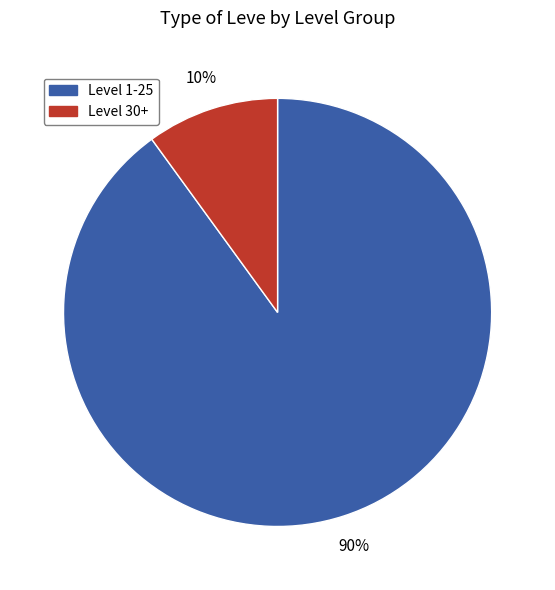

To the nearest percent, what portion does Level 1-25 represent?

90%